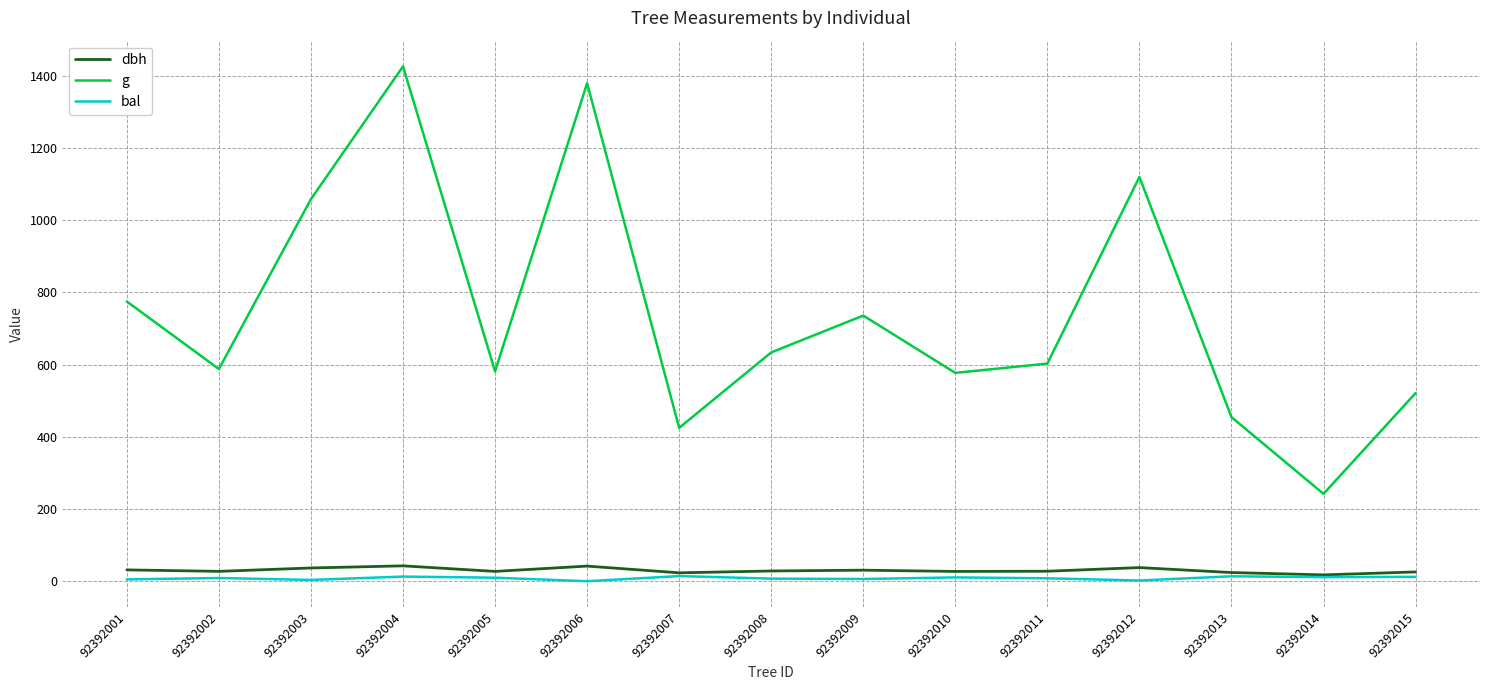

Which series changed the most between 92392009 and 92392011?

g